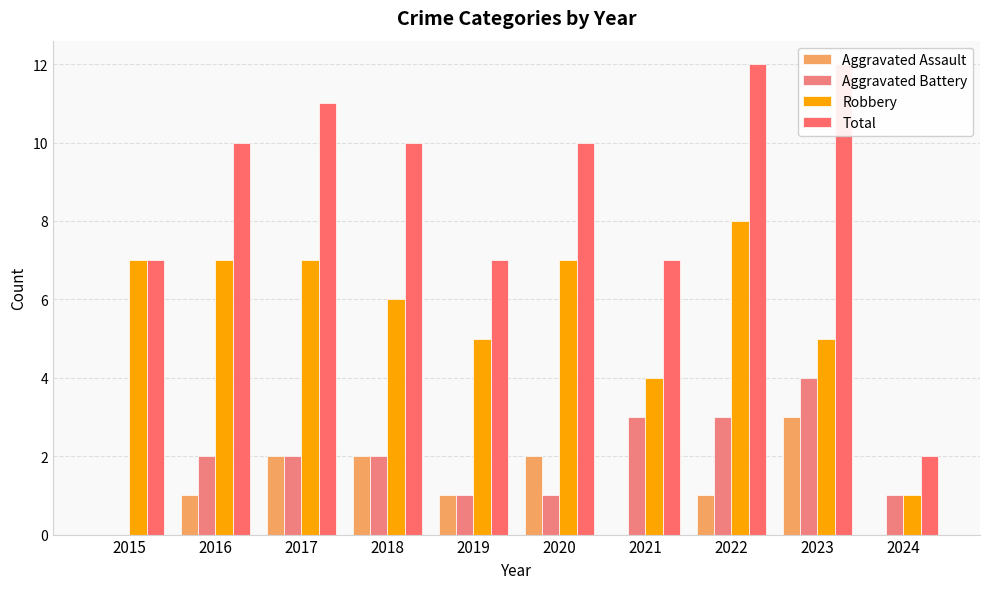

What is the approximate value of Total at 2015?

7